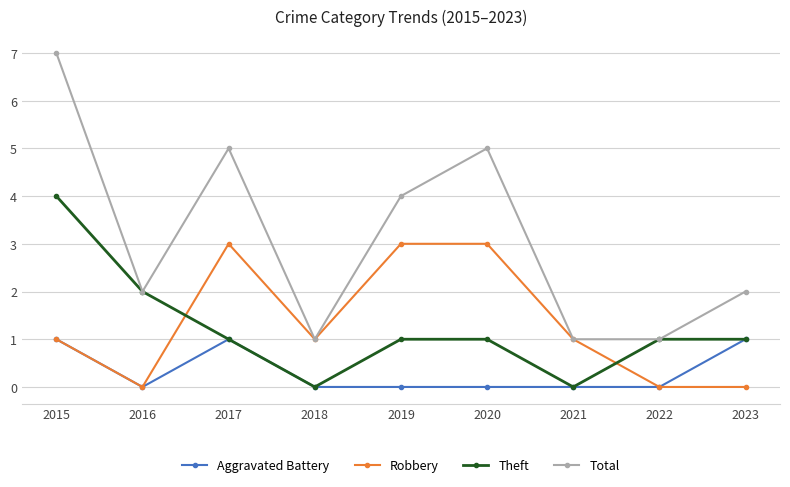

What is the difference between the maximum and second lowest values in the Total series?

6